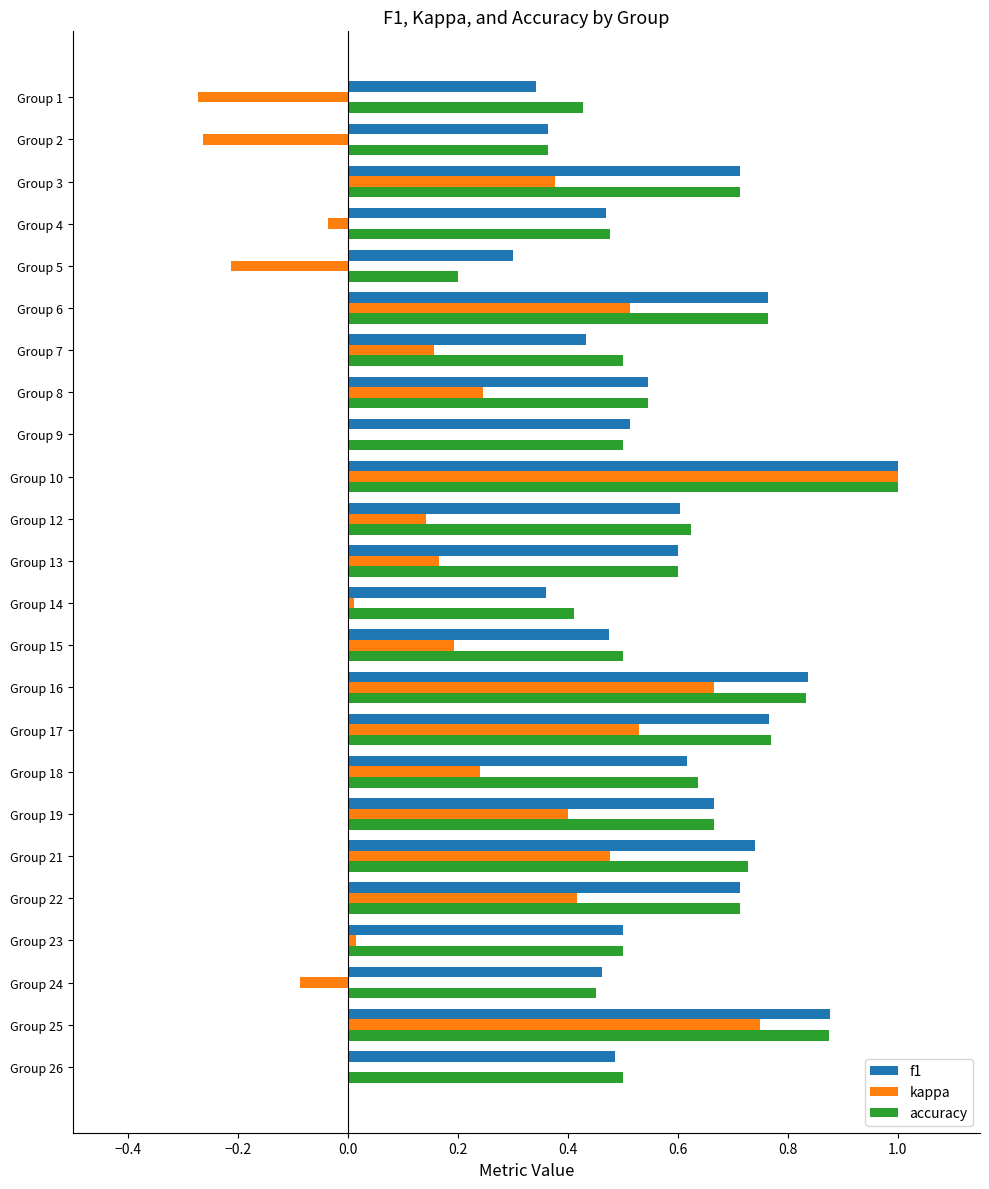

Is the value of accuracy at Group 7 greater than the value of kappa at Group 13?

Yes